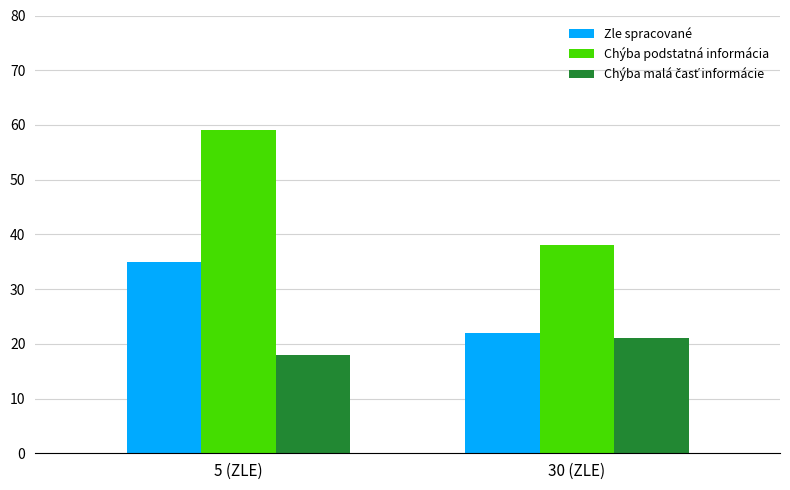

What is the spread (max minus min) of values at 30 (ZLE)?

17